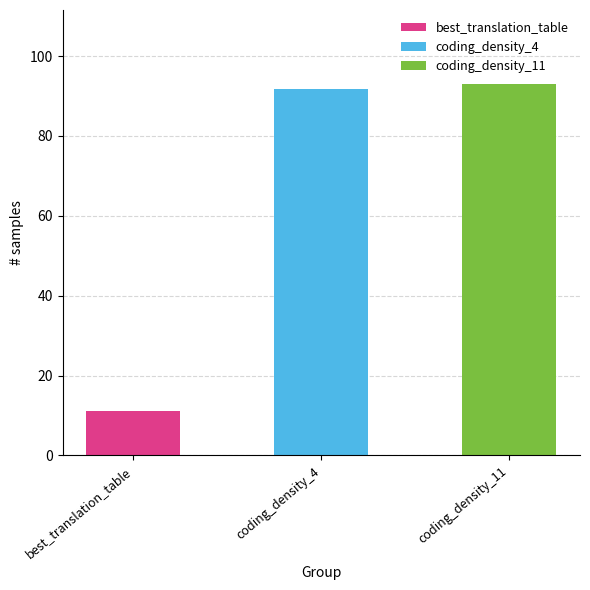

What is the difference between the maximum and minimum values?

82.0